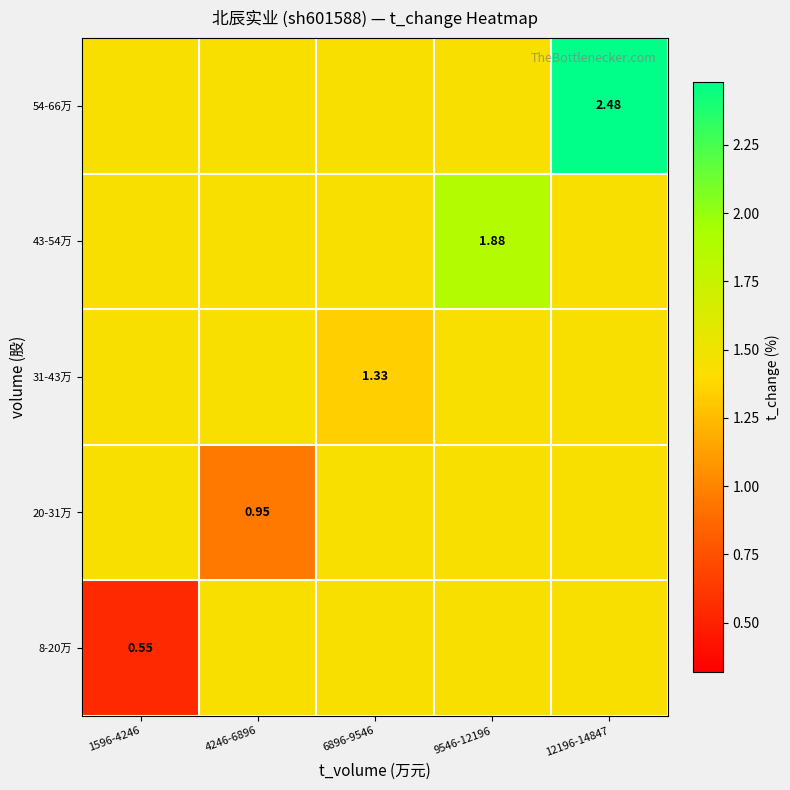

What is the lowest value of the 8-20万 series?

0.5